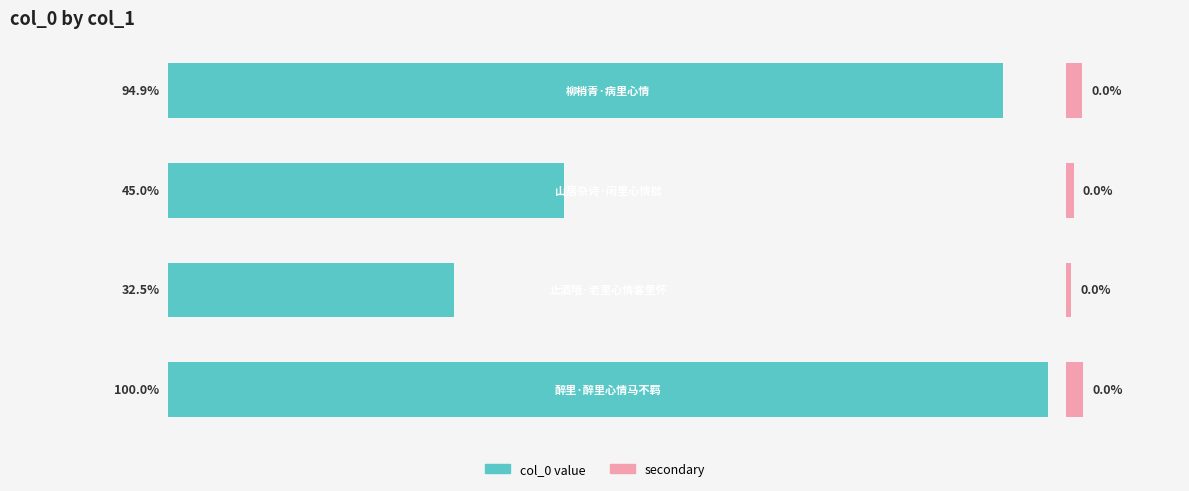

What is the difference between the maximum and second lowest values?

155648